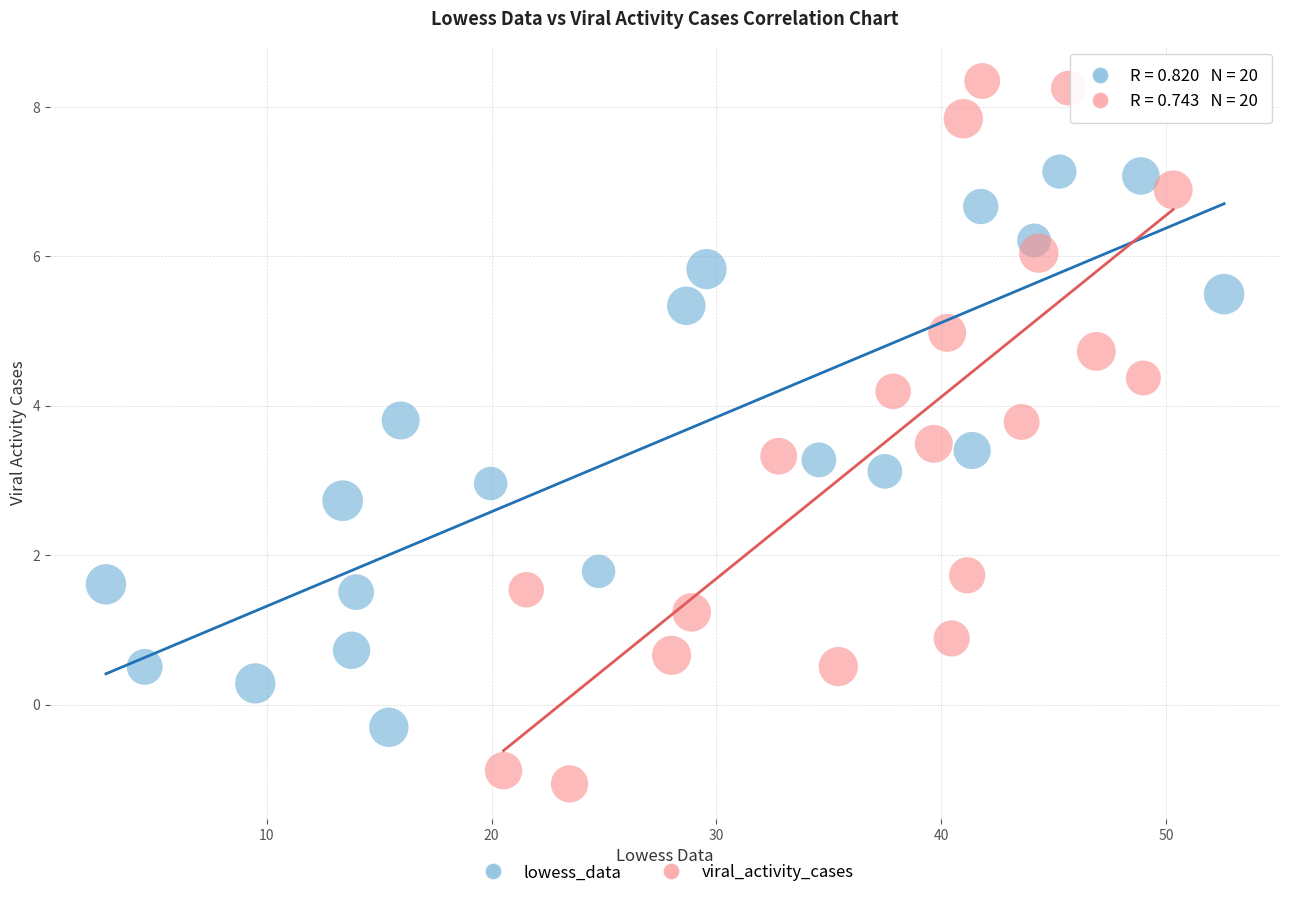

Which series reaches the minimum Y coordinate?

viral_activity_cases